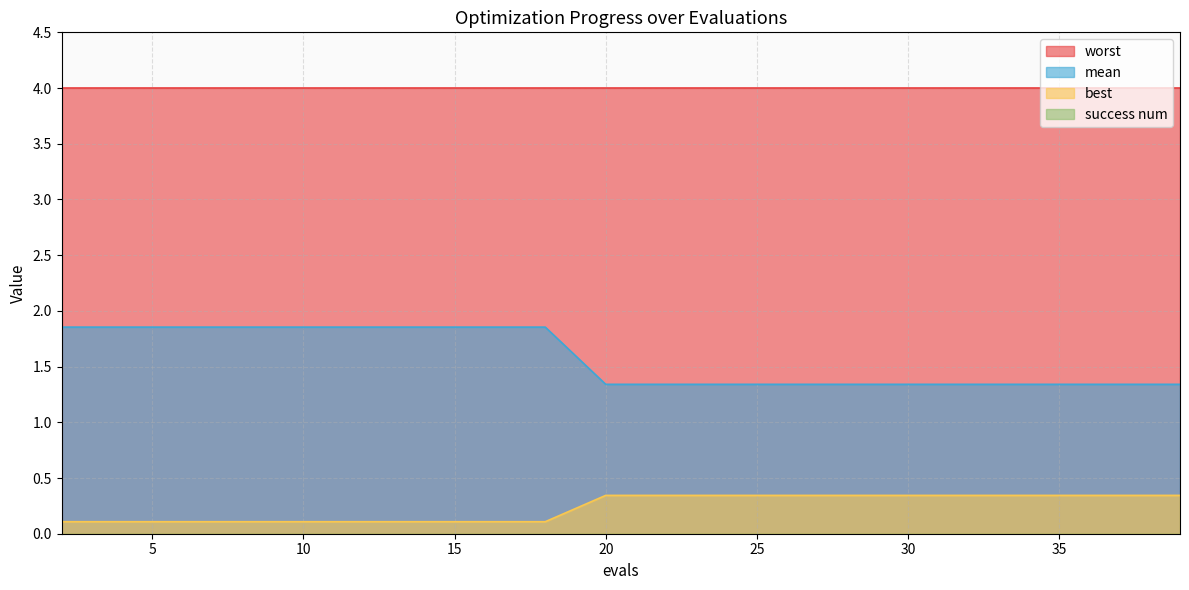

Which series has the largest total across all categories?

worst